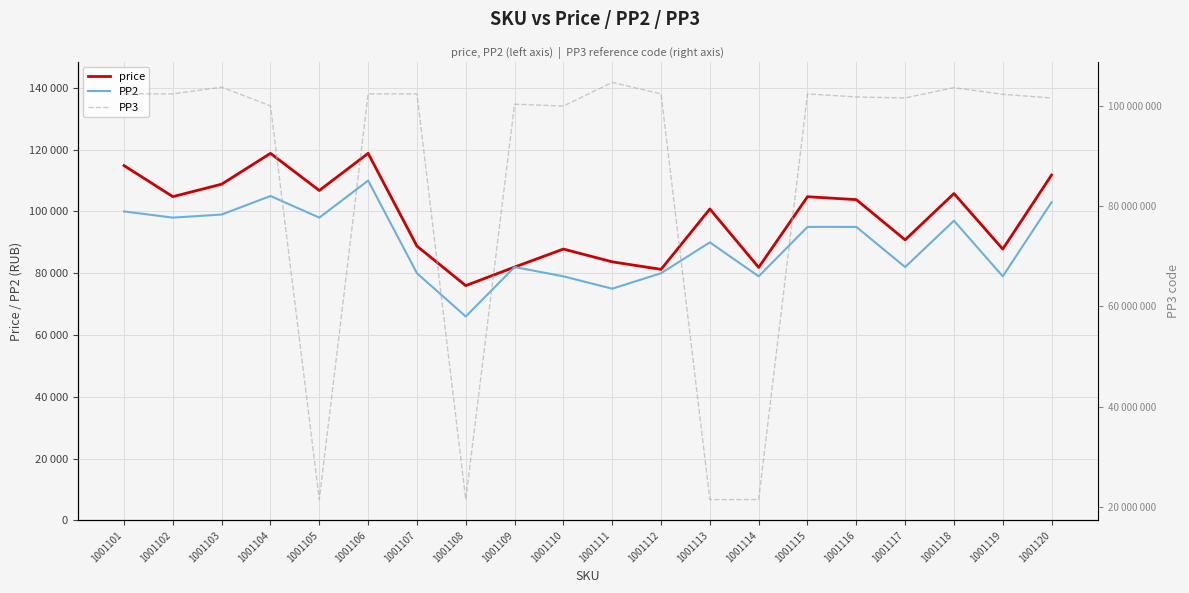

At which label is price closest to 97405?

1001113